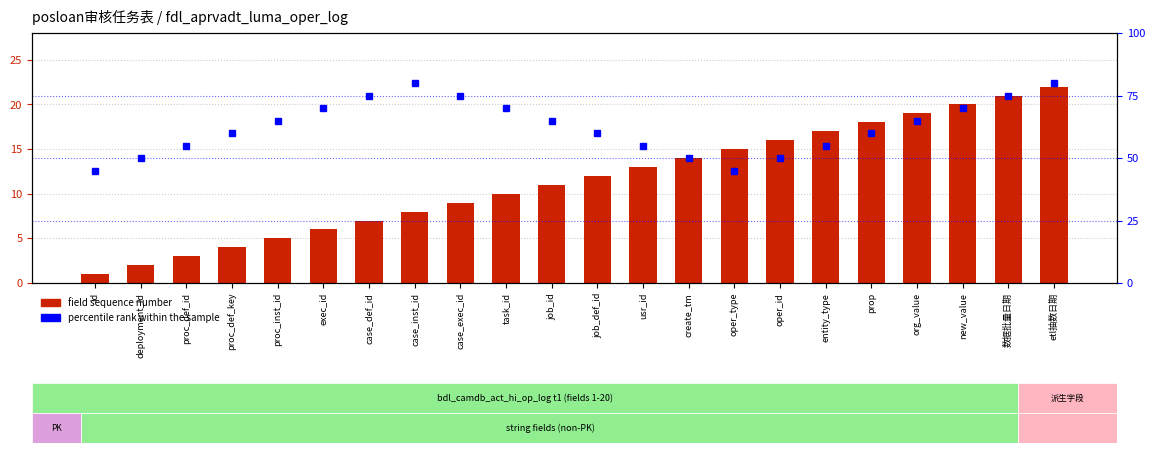

What is the sum of the percentile rank within the sample values at create_tm and entity_type?

105